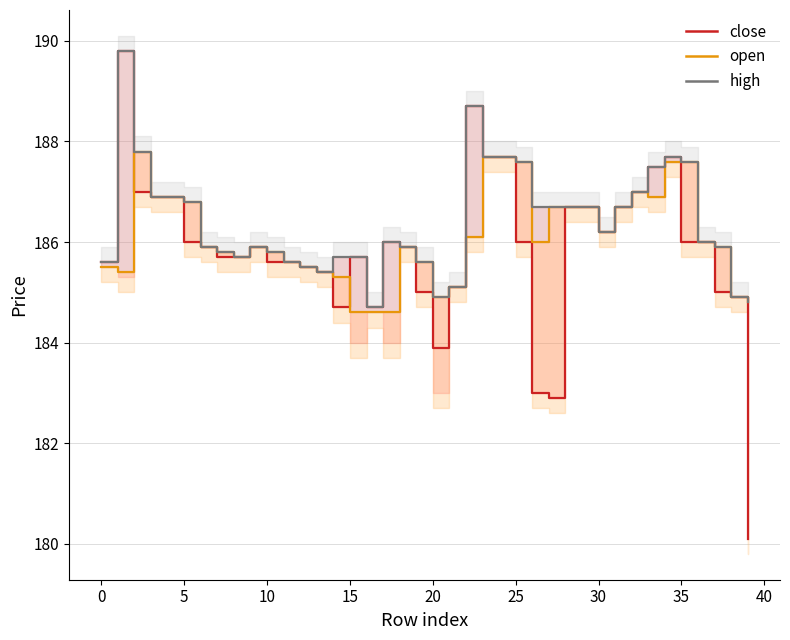

Reading right to left, list all the values displayed in this chart.

close: 180.1	184.9	185.0	186.0	186.0	187.7	187.5	187.0	186.7	186.2	186.7	186.7	182.9	183.0	186.0	187.7	187.7	188.7	185.1	183.9	185.0	185.9	186.0	184.7	185.7	184.7	185.4	185.5	185.6	185.6	185.9	185.7	185.7	185.9	186.0	186.9	186.9	187.0	189.8	185.6
open: 184.8	184.9	185.9	186.0	187.6	187.6	186.9	187.0	186.7	186.2	186.7	186.7	186.7	186.0	187.6	187.7	187.7	186.1	185.1	184.9	185.6	185.9	184.6	184.6	184.6	185.3	185.4	185.5	185.6	185.8	185.9	185.7	185.8	185.9	186.8	186.9	186.9	187.8	185.4	185.5
high: 184.8	184.9	185.9	186.0	187.6	187.7	187.5	187.0	186.7	186.2	186.7	186.7	186.7	186.7	187.6	187.7	187.7	188.7	185.1	184.9	185.6	185.9	186.0	184.7	185.7	185.7	185.4	185.5	185.6	185.8	185.9	185.7	185.8	185.9	186.8	186.9	186.9	187.8	189.8	185.6